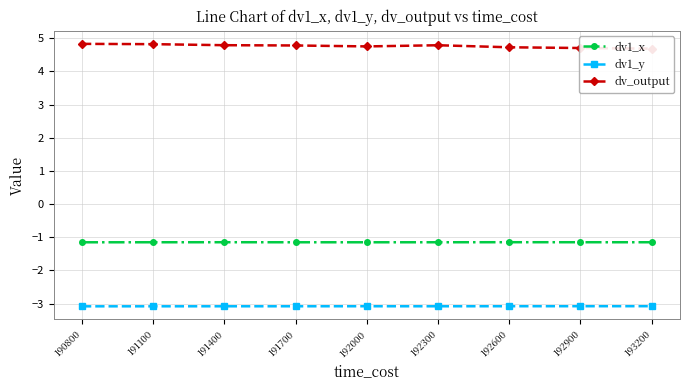

At which category does the chart reach its minimum across all series?

190800